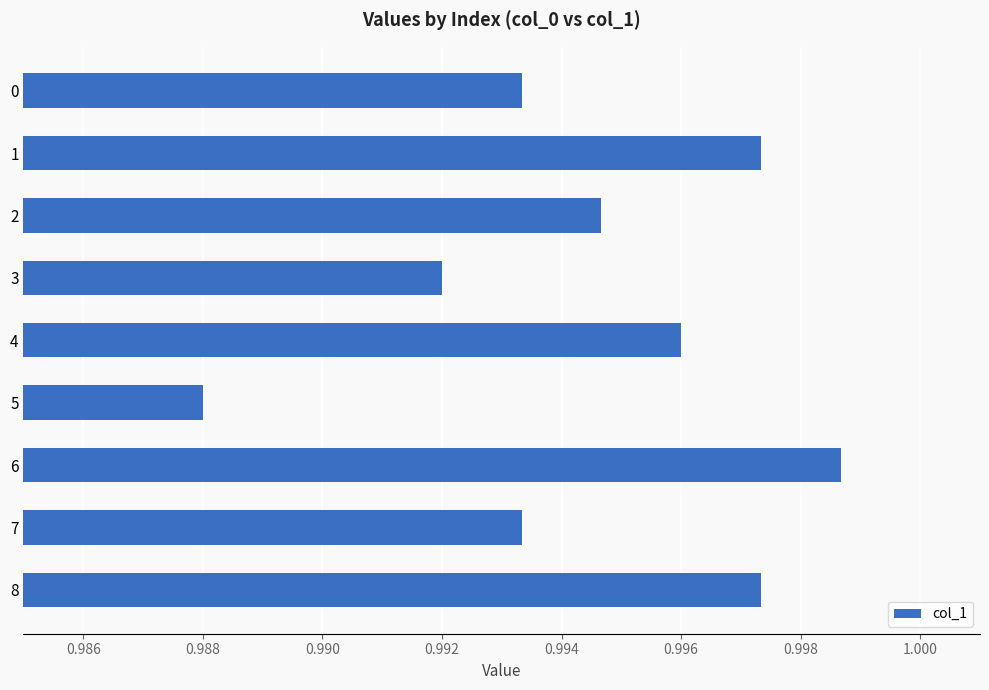

At which label is the value closest to 0?

5